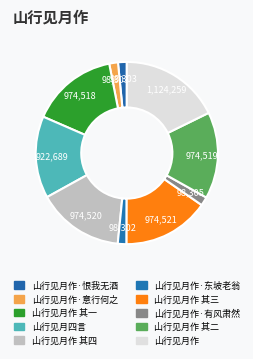

To the nearest percent, what is the average slice percentage?

10%